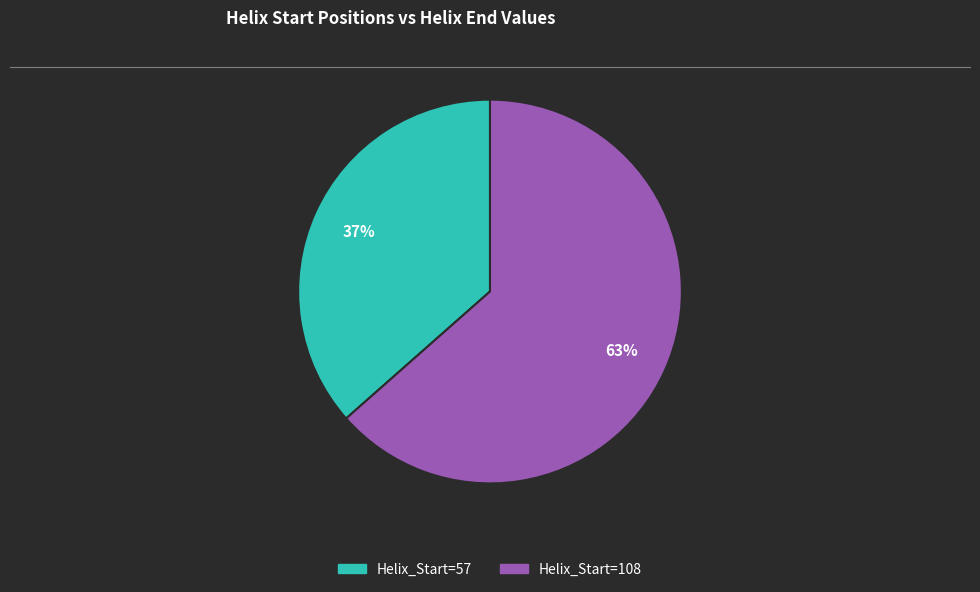

Is there a majority slice in this chart?

Yes